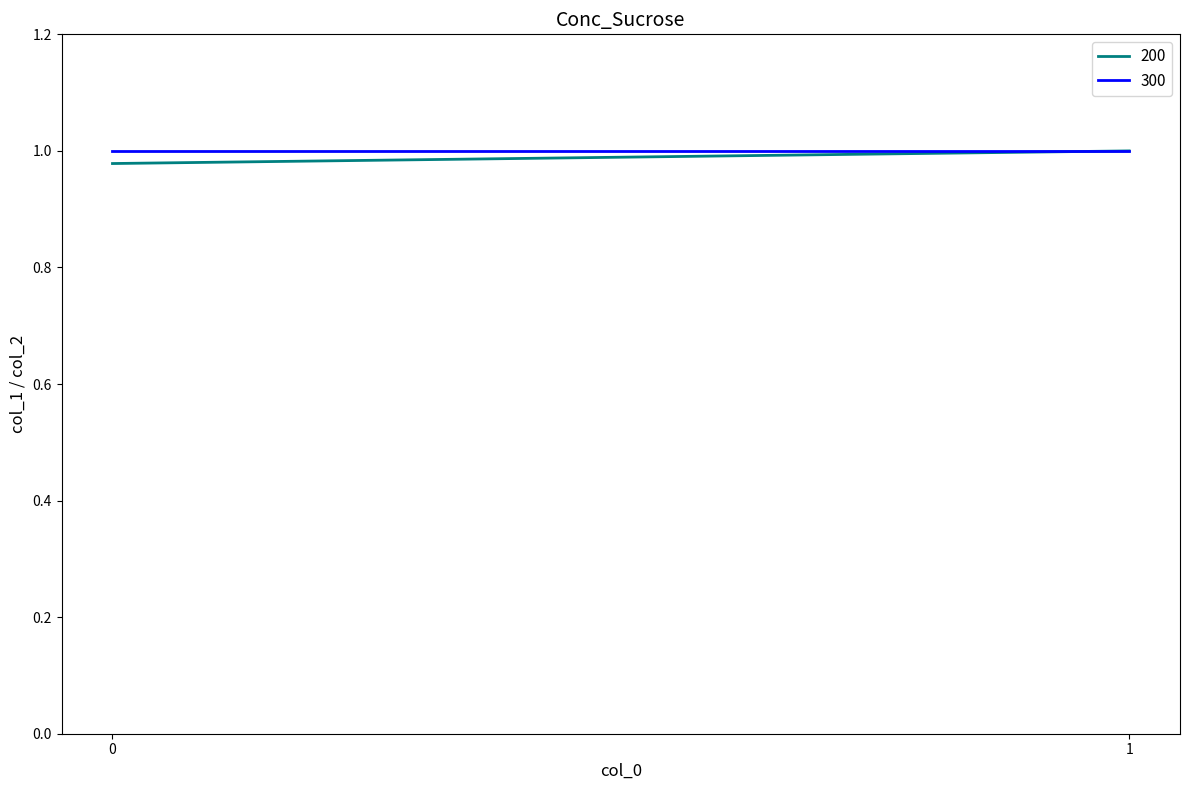

Rank the categories by 200 value from highest to lowest.

1, 0